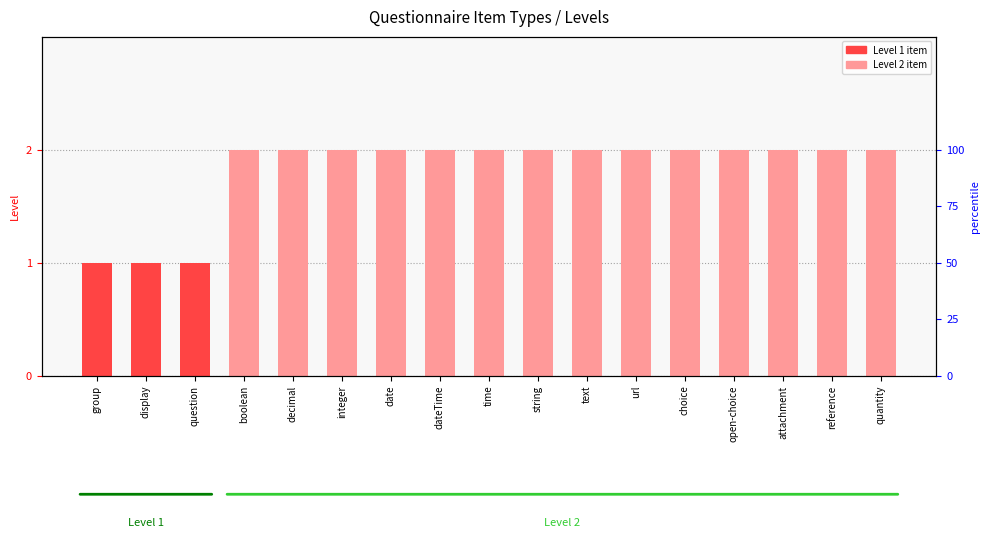

What position from the right is time?

9